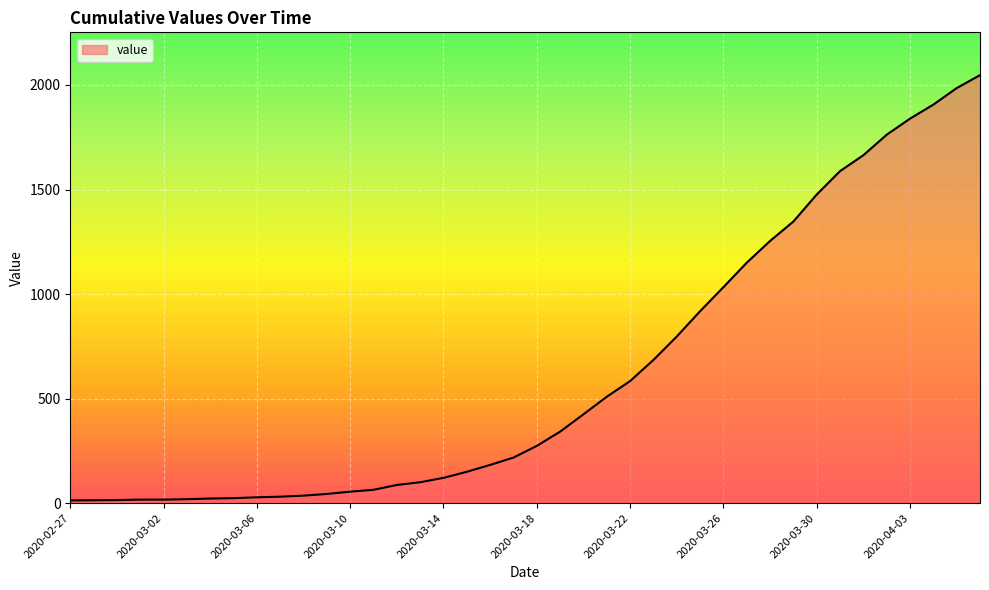

What is the greatest value displayed?

2047